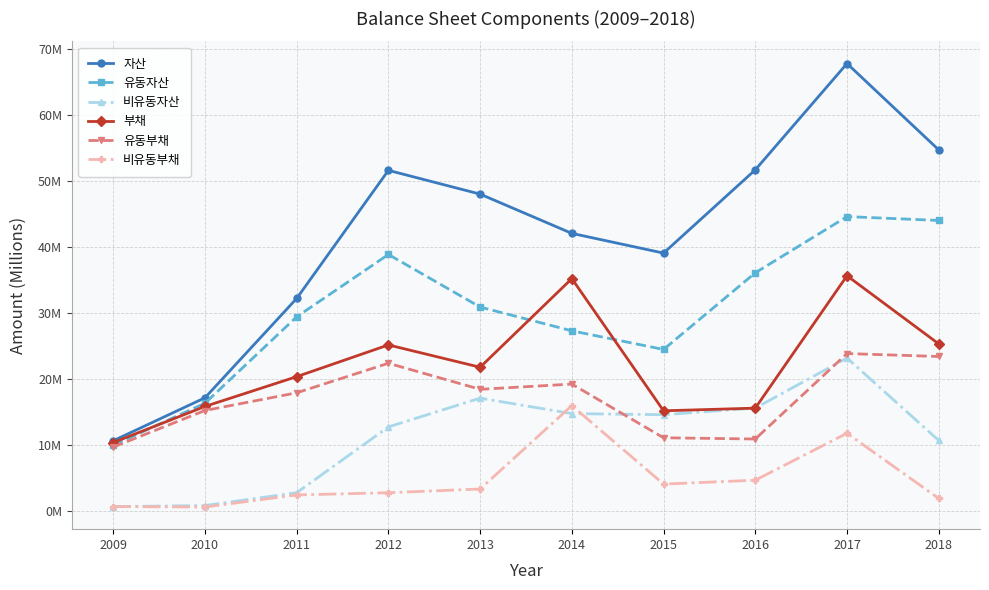

What is the difference between the second highest and second lowest values in the 유동부채 series?

12.5